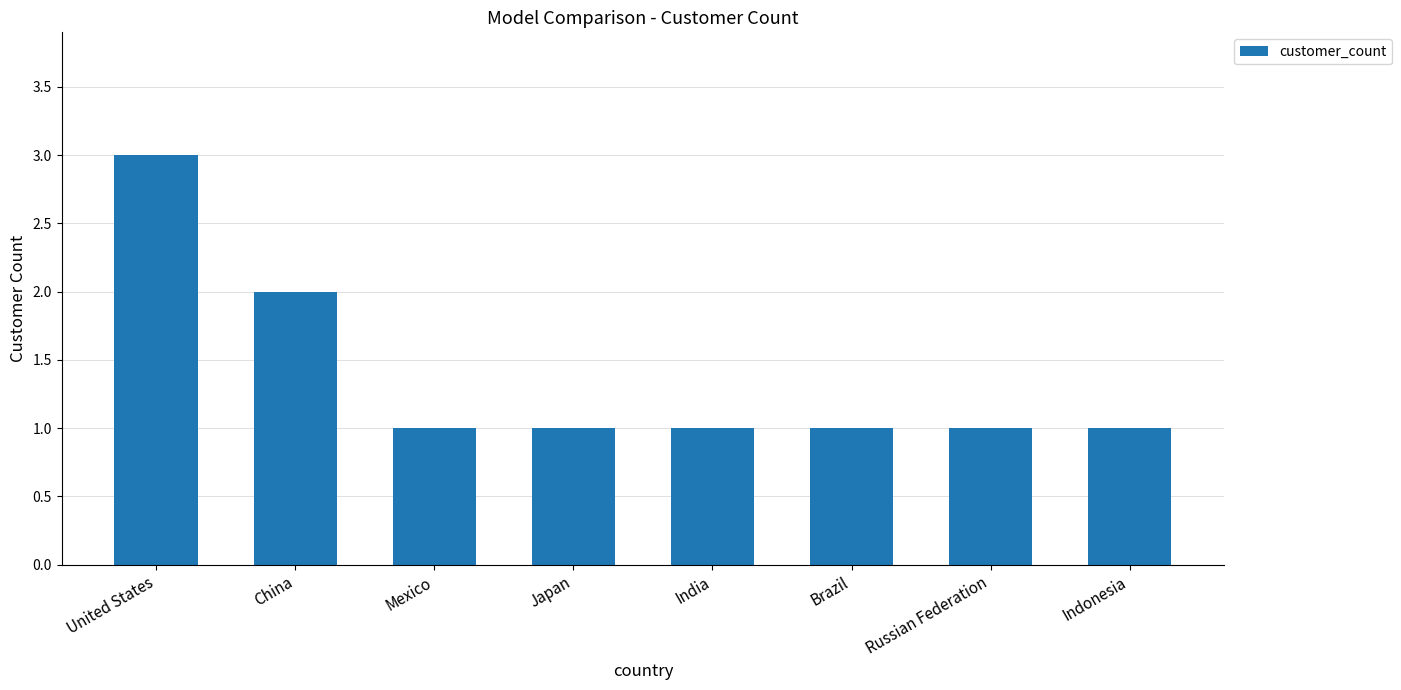

Approximately how many times larger is the value at Russian Federation compared to Indonesia?

1.0